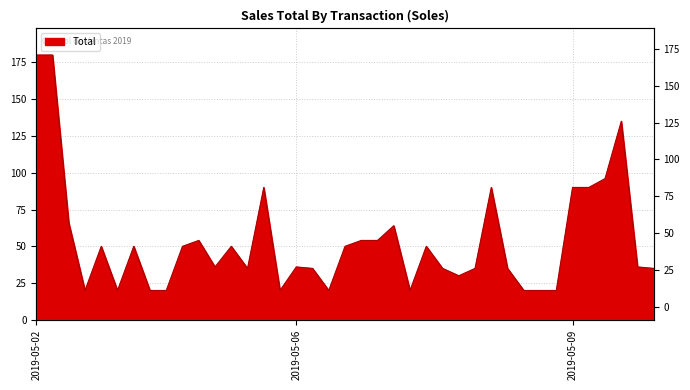

True or false: the data has more than 2 interior local peaks.

True